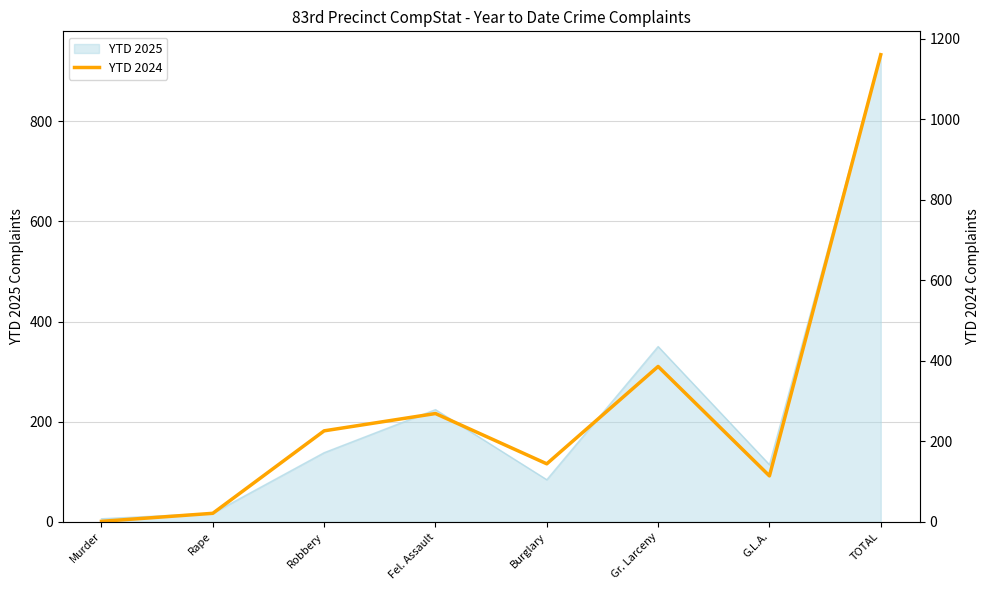

True or false: the data has more than 1 interior local peaks.

True